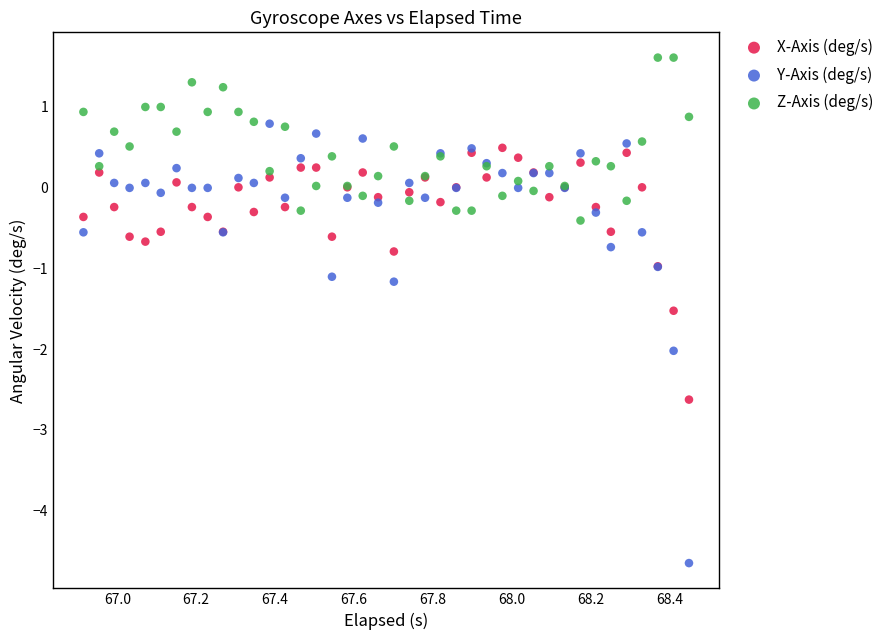

Which series has the largest Y range (max minus min)?

Y-Axis (deg/s)